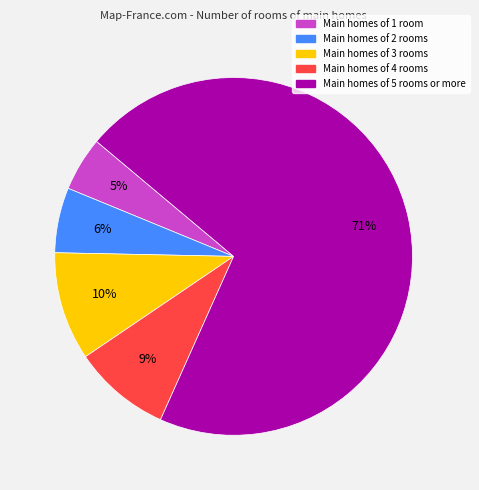

What is the ratio of the value at Main homes of 4 rooms to the value at Main homes of 3 rooms?

0.9